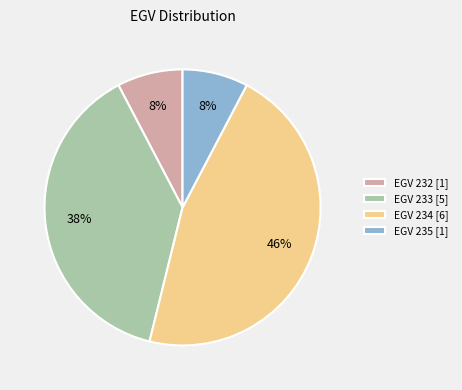

To the nearest percent, what percentage of the pie is EGV 232 [1]?

8%